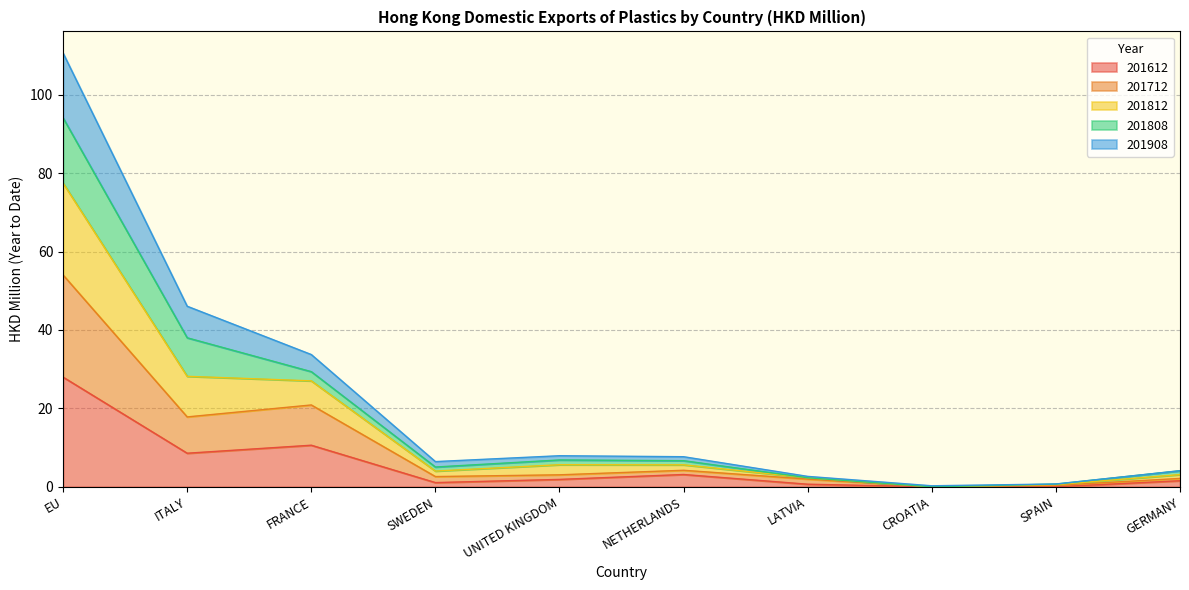

At which label does 201612 reach its peak?

EU